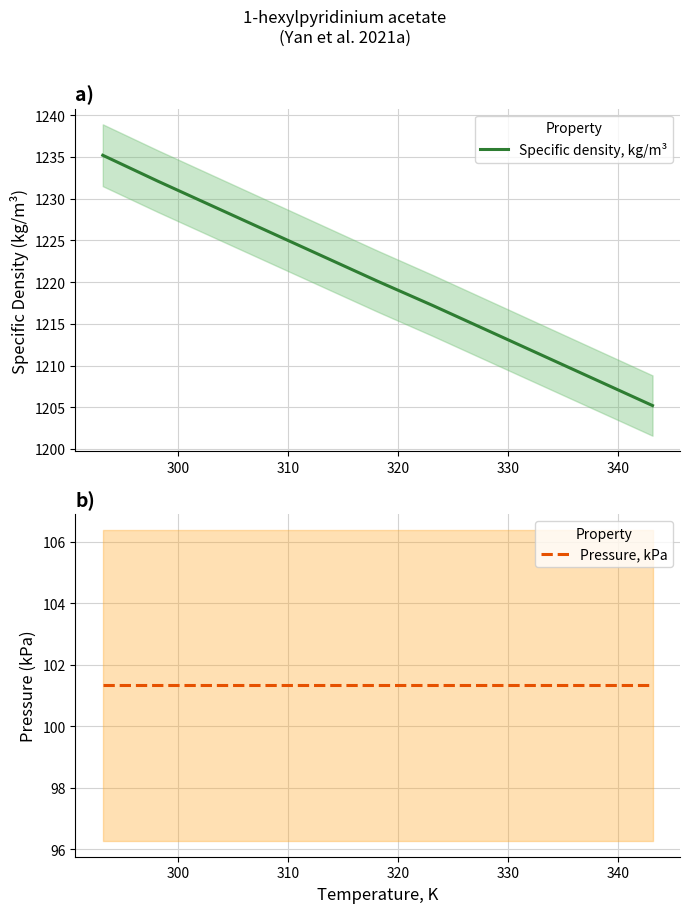

Does the chart have visible grid lines?

Yes